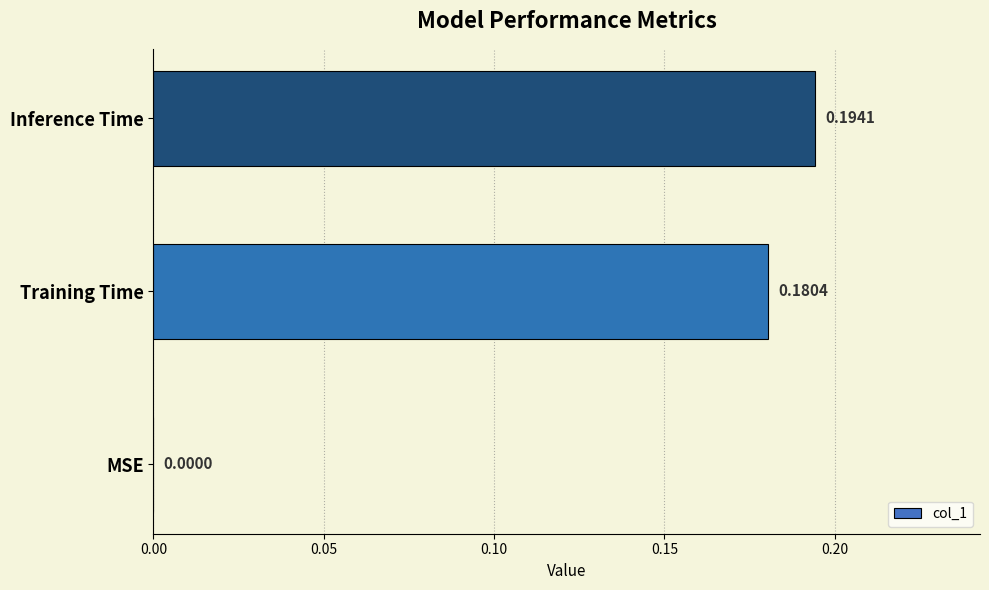

What is the sum of all values?

0.4